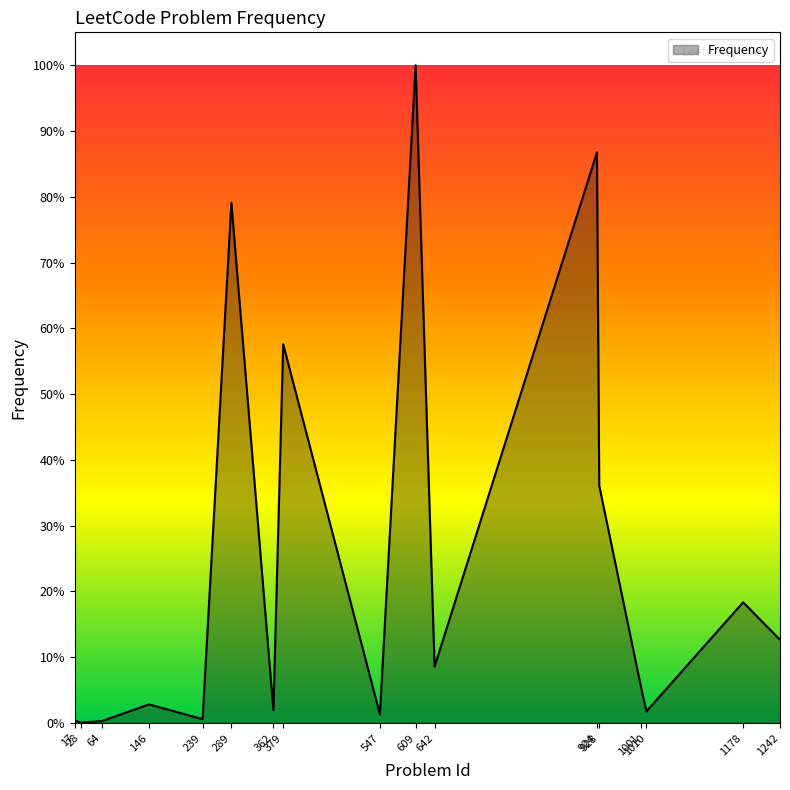

What is the greatest value displayed?

100.0